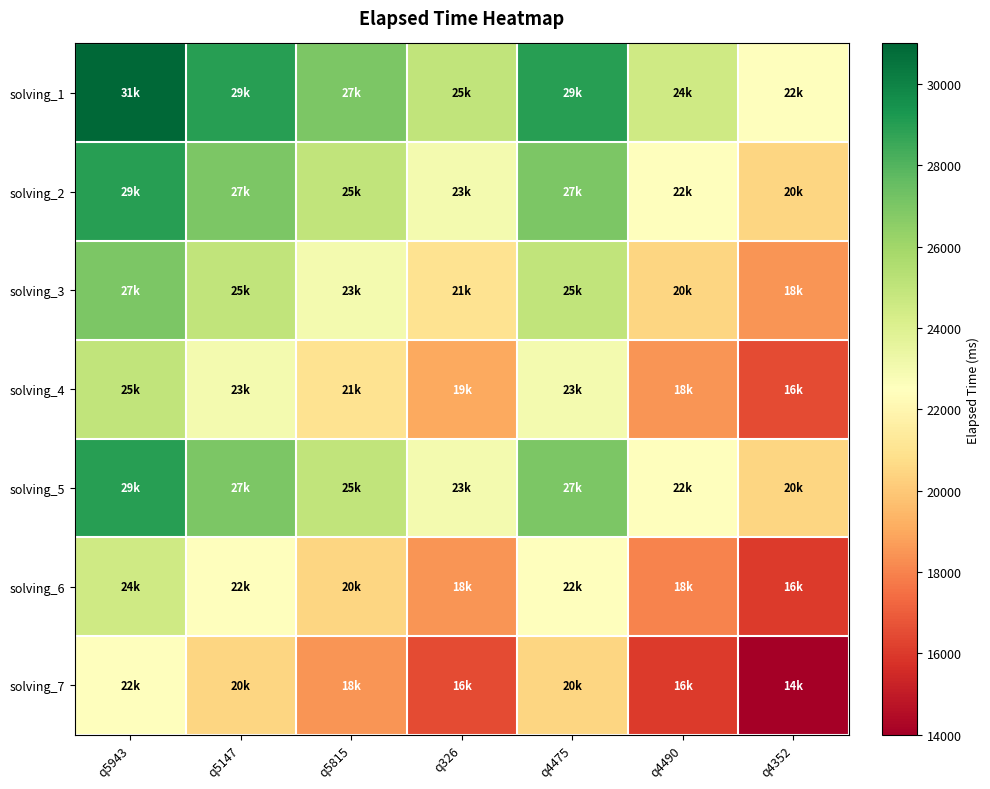

Reading right to left, extract all data points from this chart.

solving_1: q4352=22500	q4490=24500	q4475=29000	q326=25000	q5815=27000	q5147=29000	q5943=31000
solving_2: q4352=20500	q4490=22500	q4475=27000	q326=23000	q5815=25000	q5147=27000	q5943=29000
solving_3: q4352=18500	q4490=20500	q4475=25000	q326=21000	q5815=23000	q5147=25000	q5943=27000
solving_4: q4352=16500	q4490=18500	q4475=23000	q326=19000	q5815=21000	q5147=23000	q5943=25000
solving_5: q4352=20500	q4490=22500	q4475=27000	q326=23000	q5815=25000	q5147=27000	q5943=29000
solving_6: q4352=16000	q4490=18000	q4475=22500	q326=18500	q5815=20500	q5147=22500	q5943=24500
solving_7: q4352=14000	q4490=16000	q4475=20500	q326=16500	q5815=18500	q5147=20500	q5943=22500